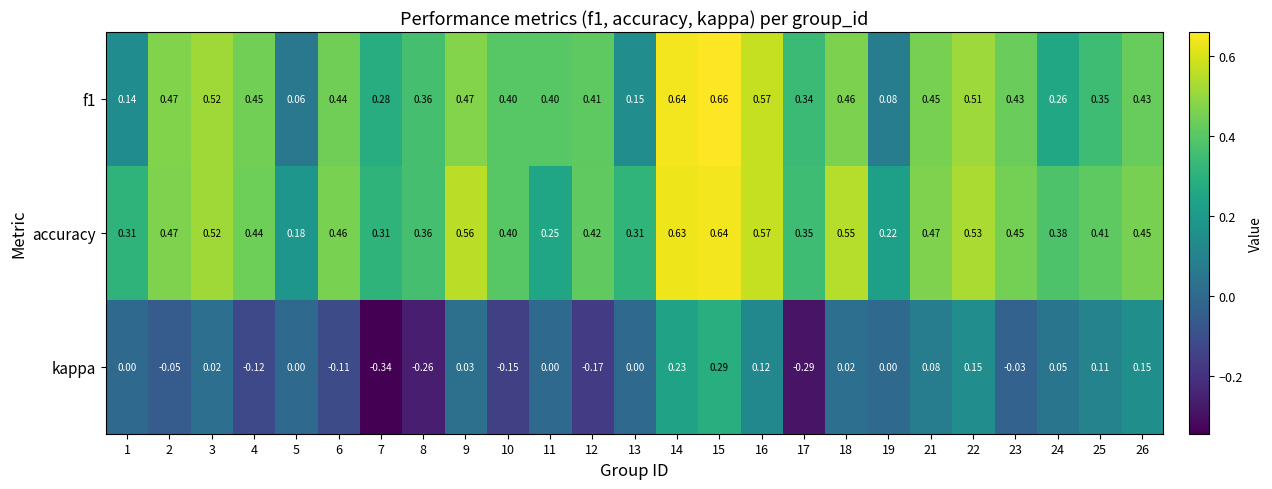

Is the value of f1 at 25 greater than the value of kappa at 1?

Yes